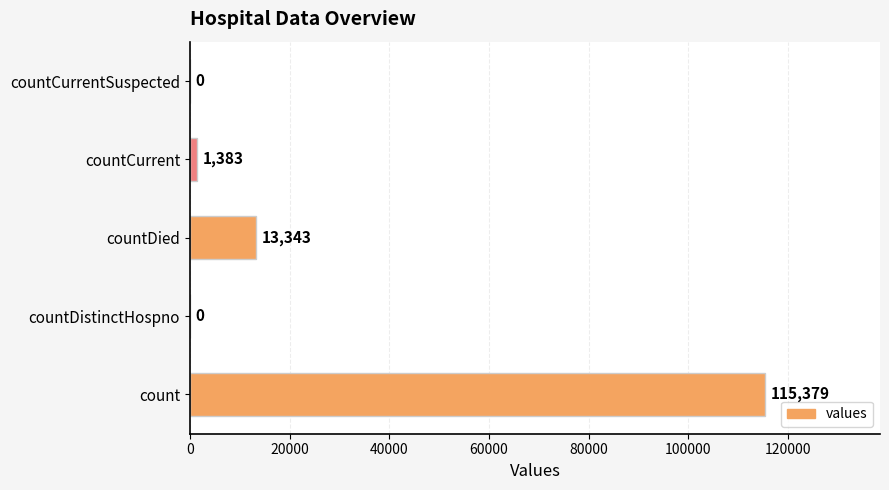

What is the maximum value shown in the chart?

115379